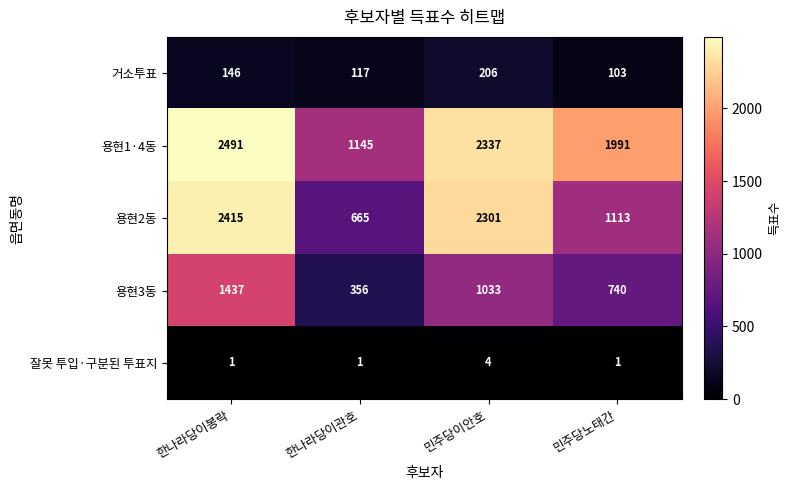

Which category has the lowest value in the 용현2동 series?

한나라당이관호